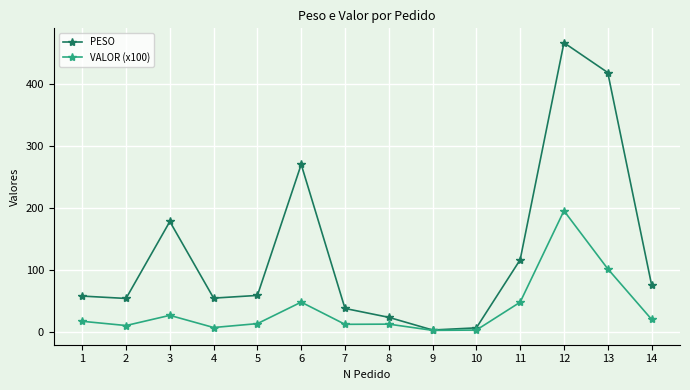

What is the difference between the PESO values at 3 and 10?

171.3